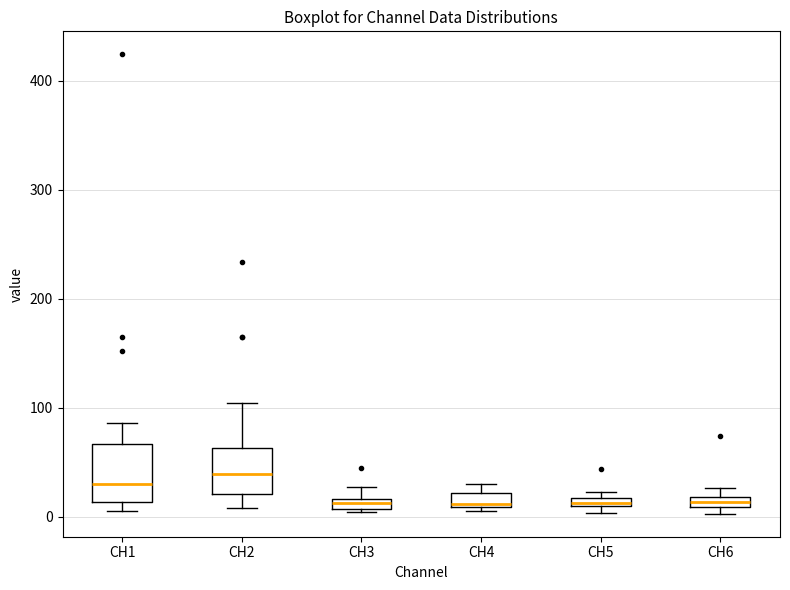

Where is the upper edge of the box for CH6 on the y-axis? The values are not printed on the chart, so give them approximately, as read against the axis.

20